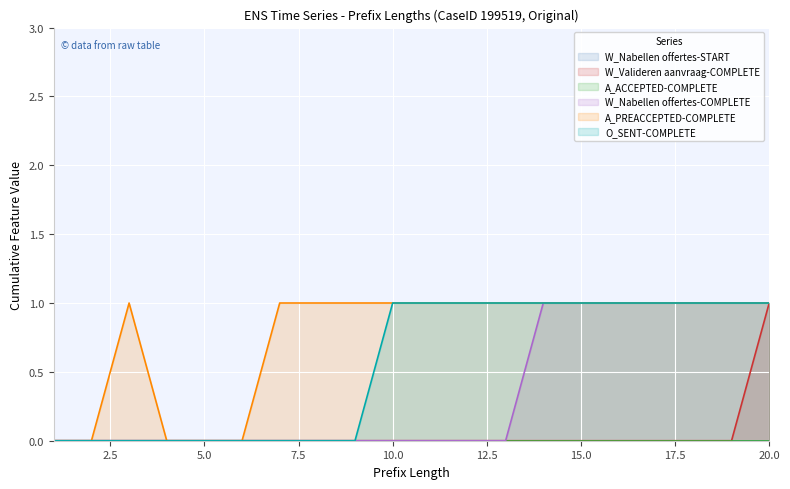

True or false: W_Valideren aanvraag-COMPLETE and A_PREACCEPTED-COMPLETE intersect in this chart.

False